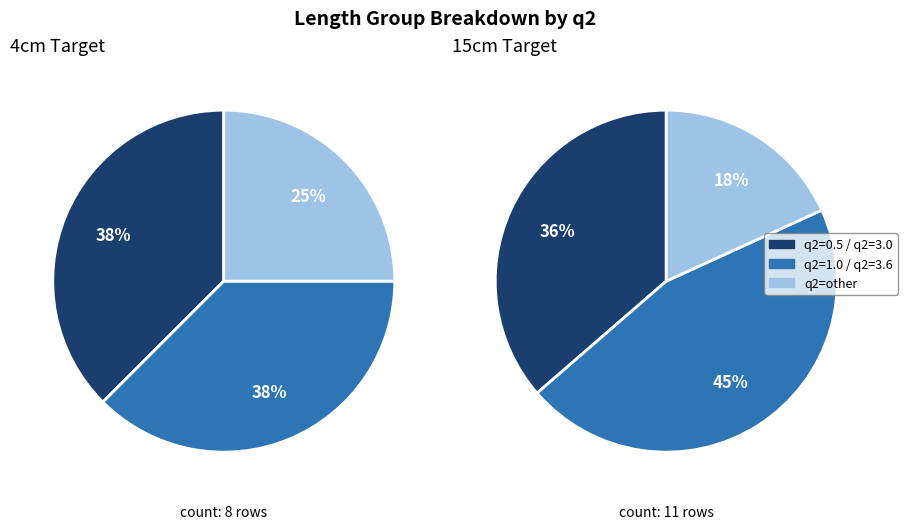

What is the change in value from 4cm to 15cm?

+3